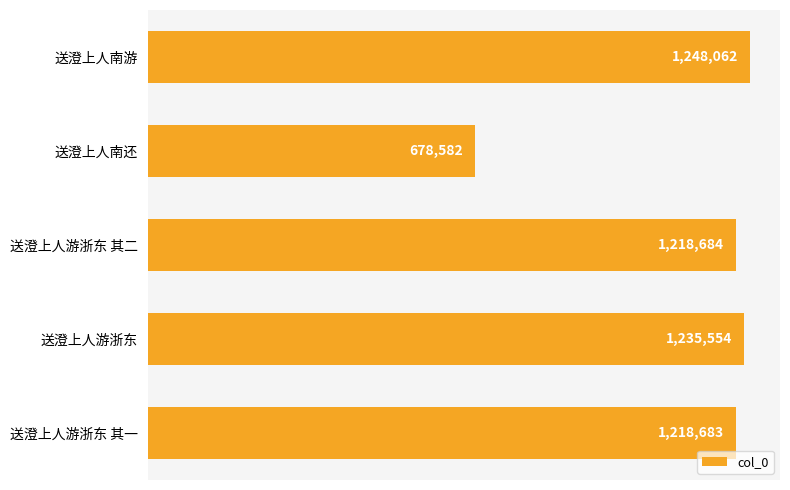

Does the chart contain any negative values?

No